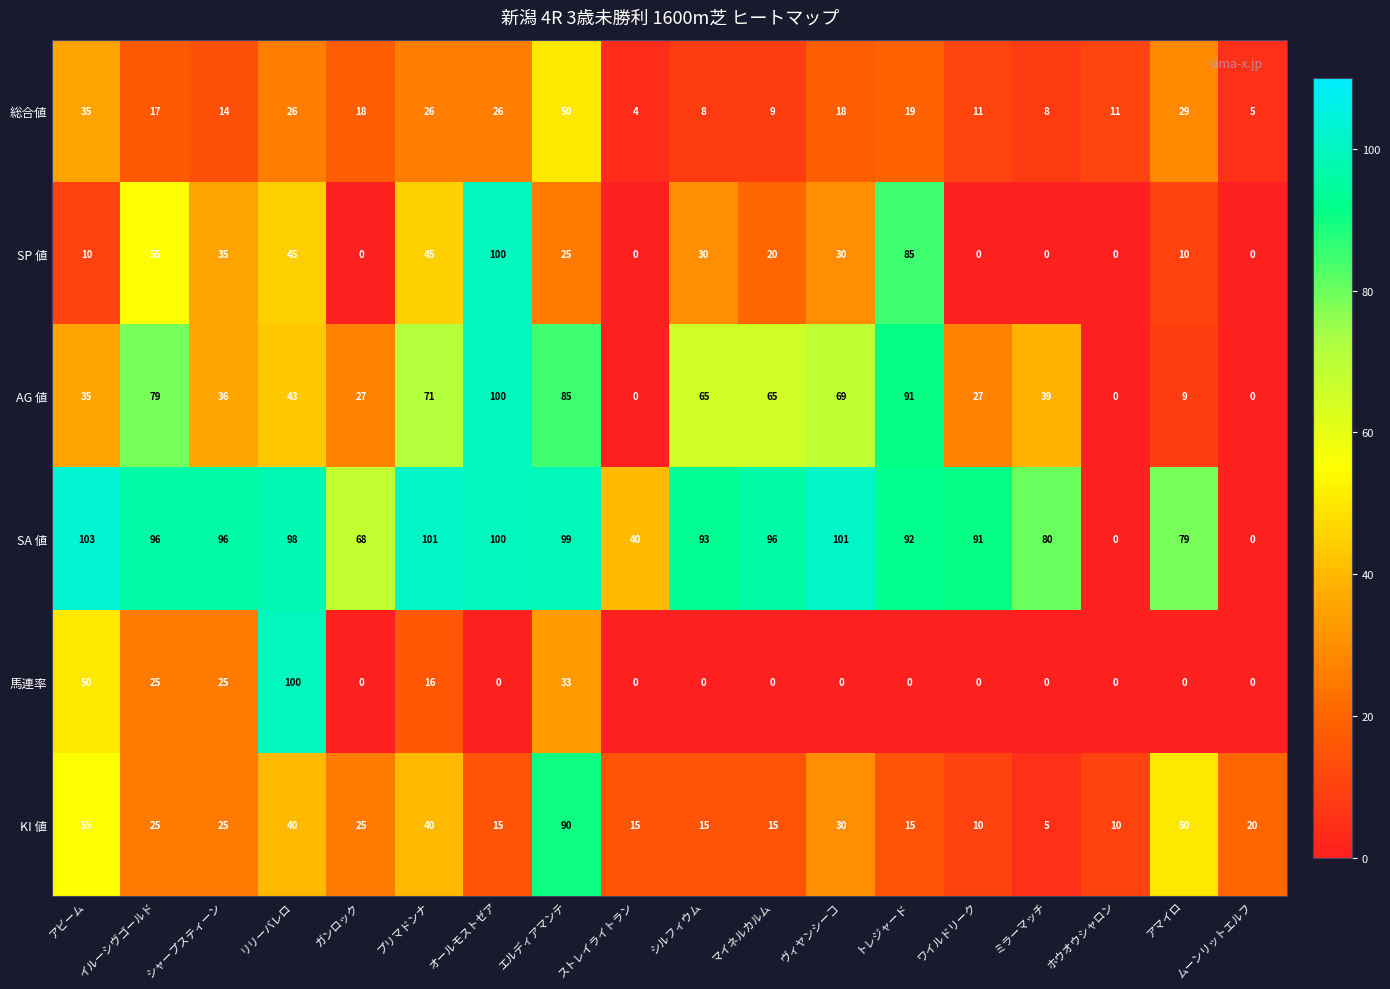

Is it true that SP 値 equals 10 at アマイロ?

True